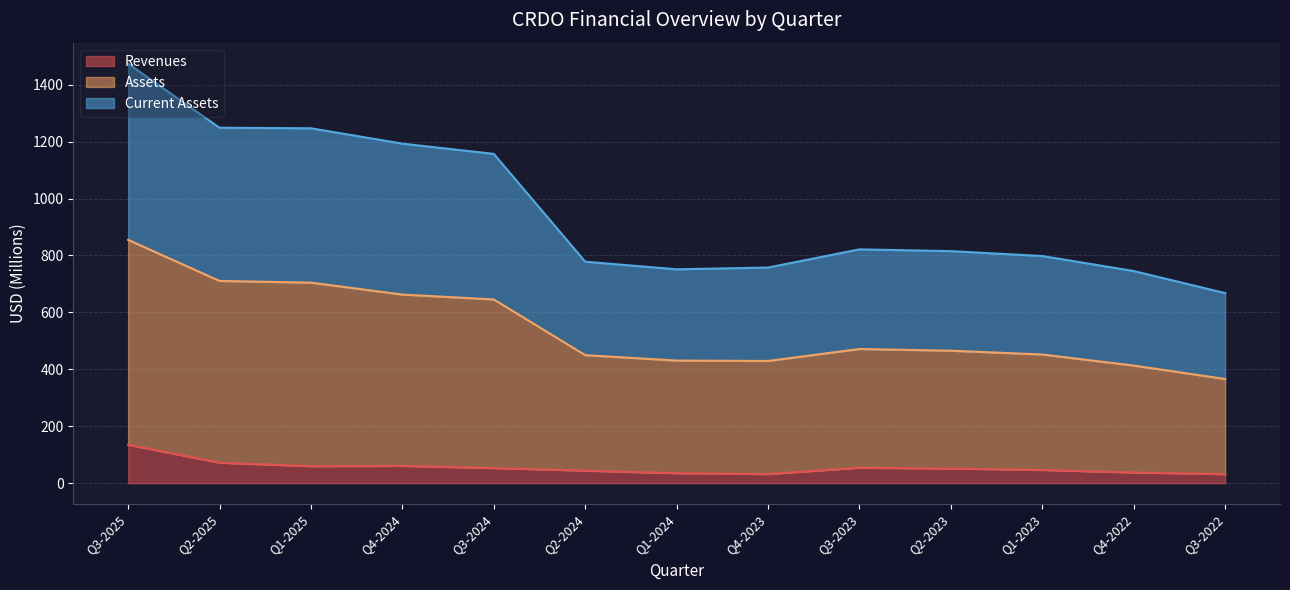

In Revenues, how many points are higher than both neighbors (excluding endpoints)?

2